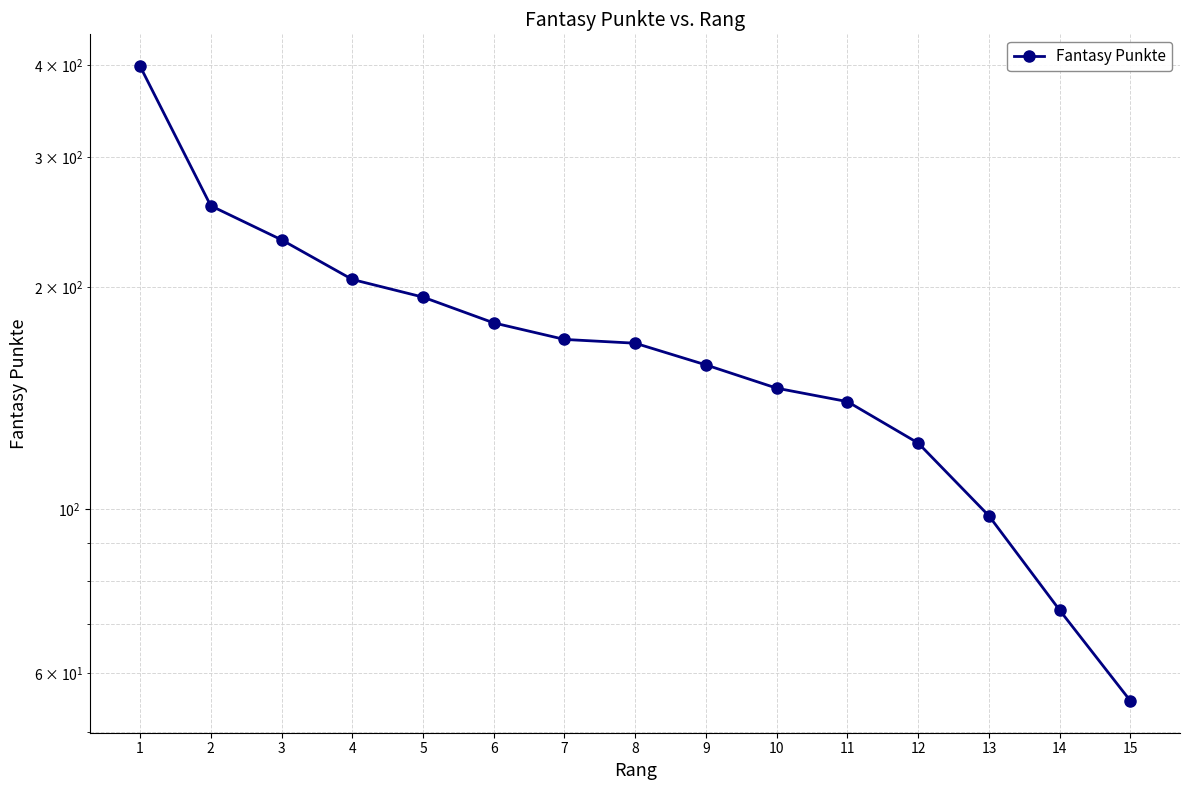

Count the number of data series in this chart.

1